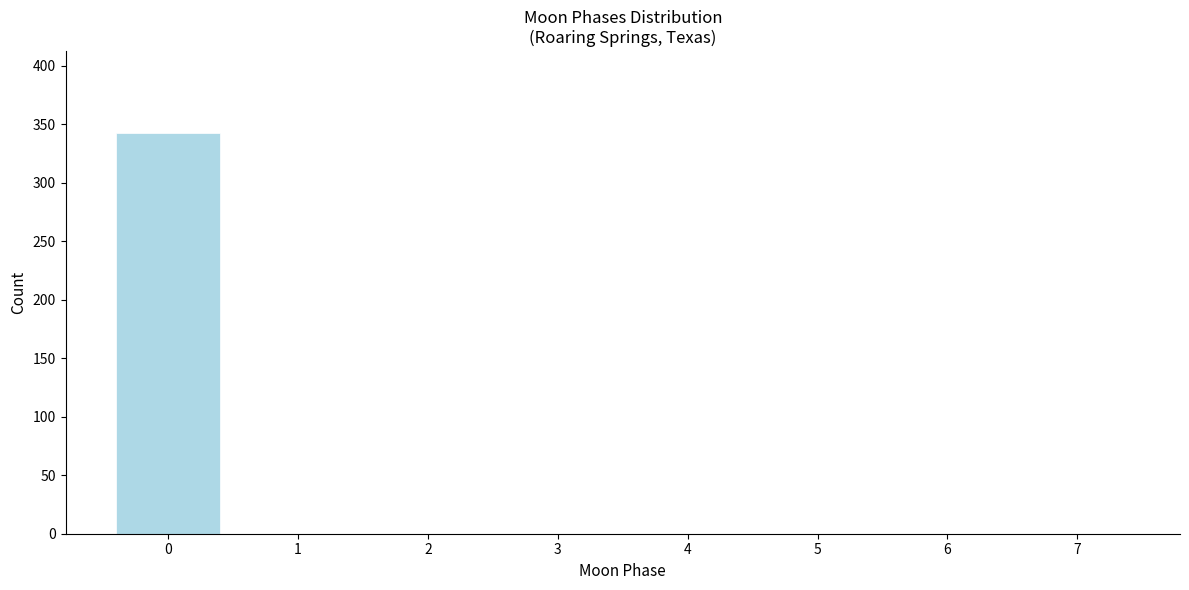

Reading left to right, transcribe all the data shown in this chart.

0=343	1=0	2=0	3=0	4=0	5=0	6=0	7=0